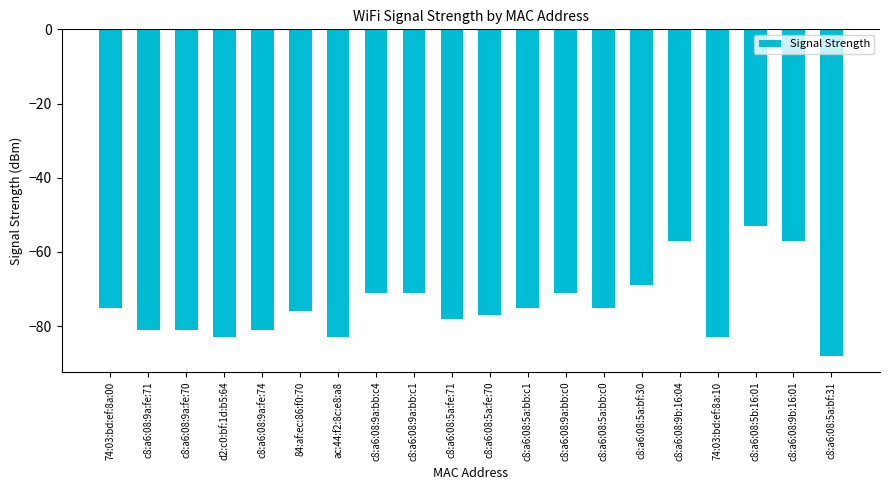

What is the value of the 13th bar from the left?

-71